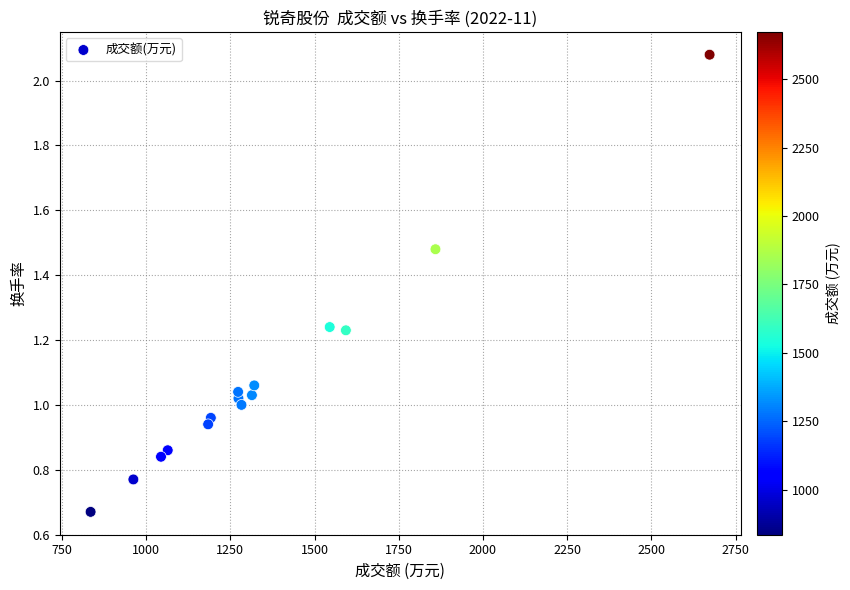

What is the range of X values (max minus min)?

1838.0